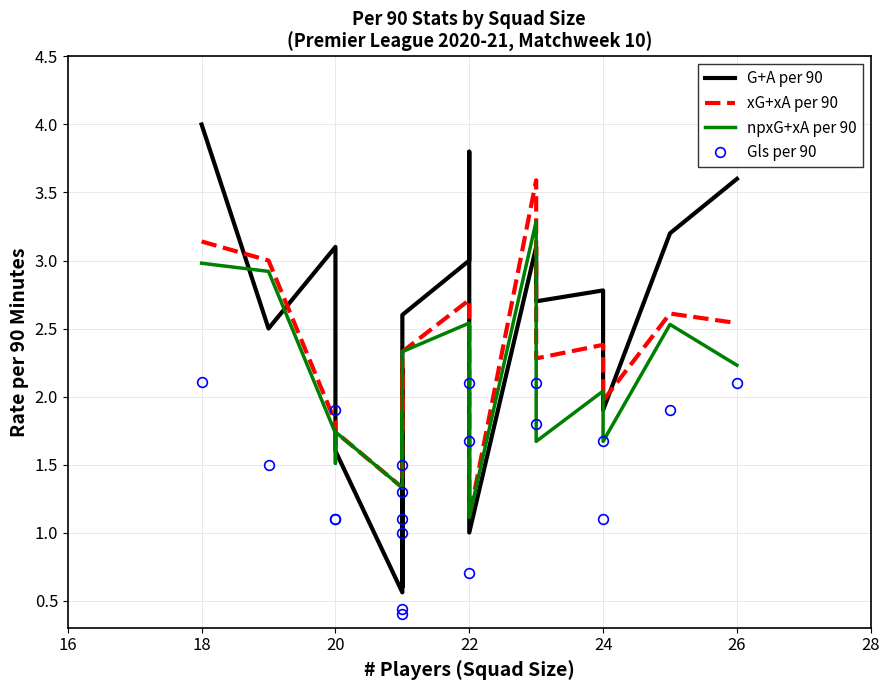

Is the value of xG+xA per 90 at 20 greater than the value of npxG+xA per 90 at 20?

Yes